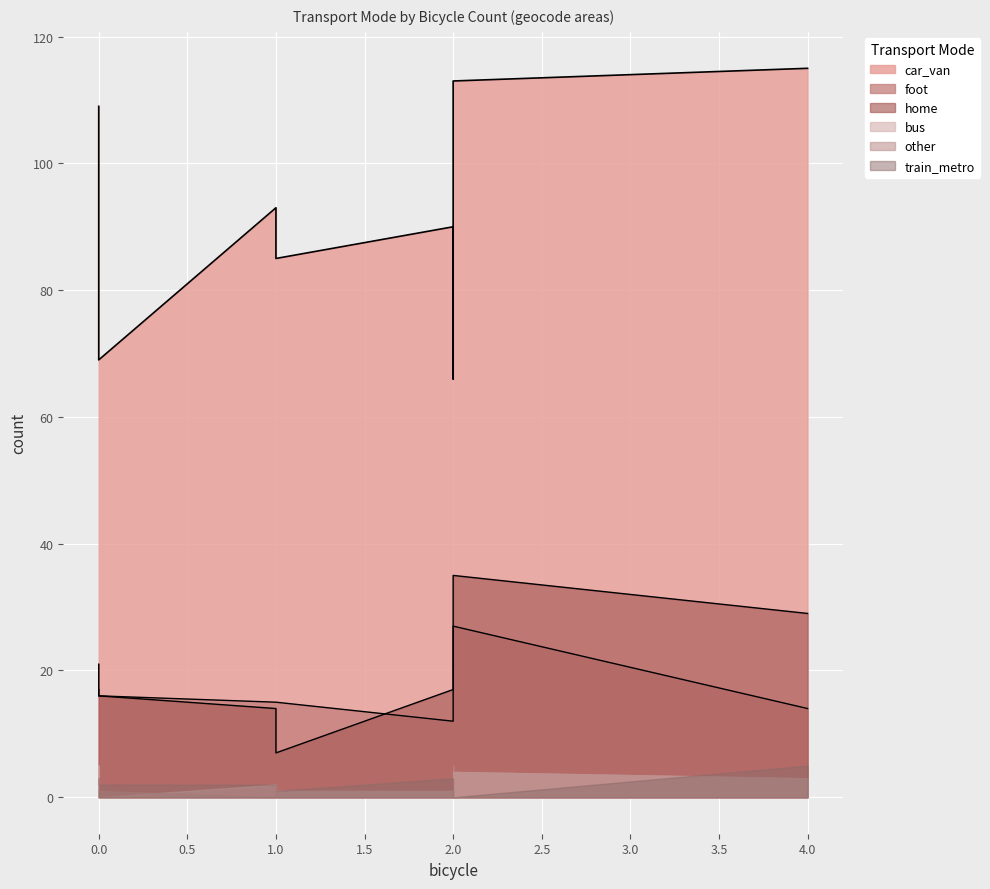

Which series has the largest total across all categories?

car_van